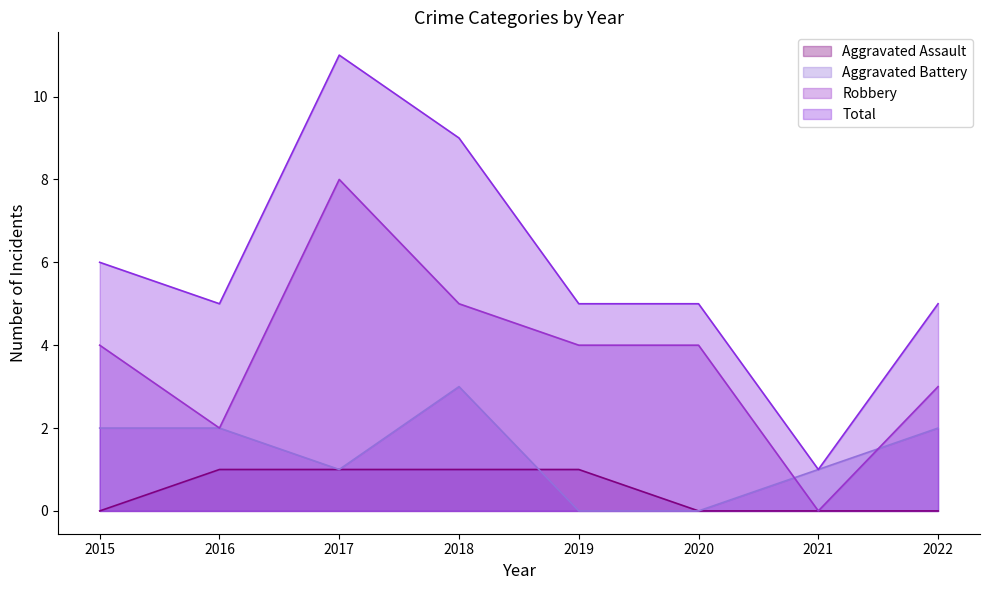

True or false: Total and Robbery cross at least once.

False